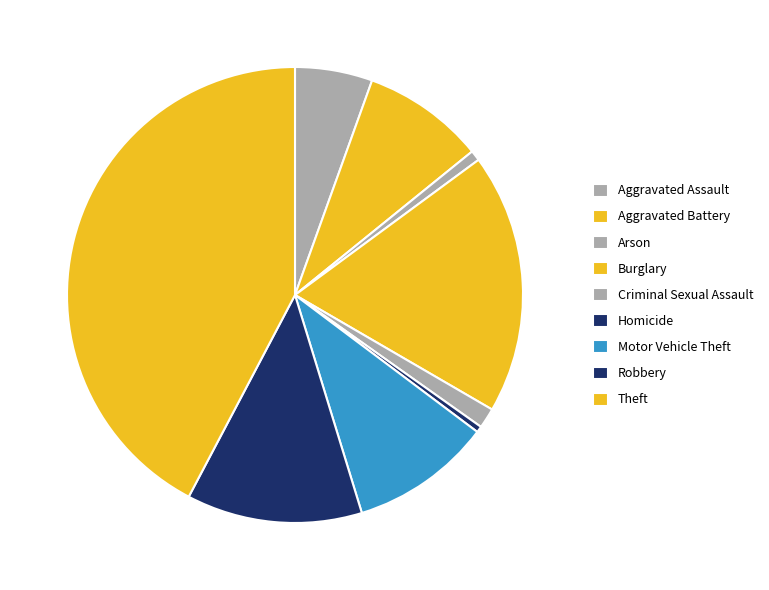

What percentage is NOT represented by Theft?

57.7%